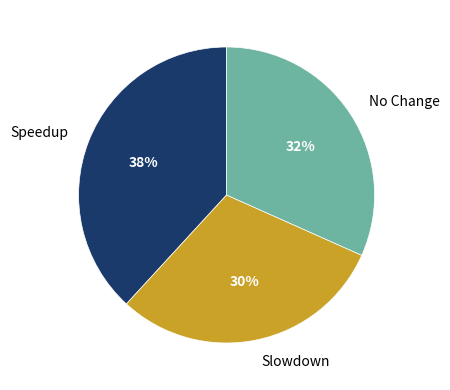

What is the smallest slice in the pie chart?

Slowdown